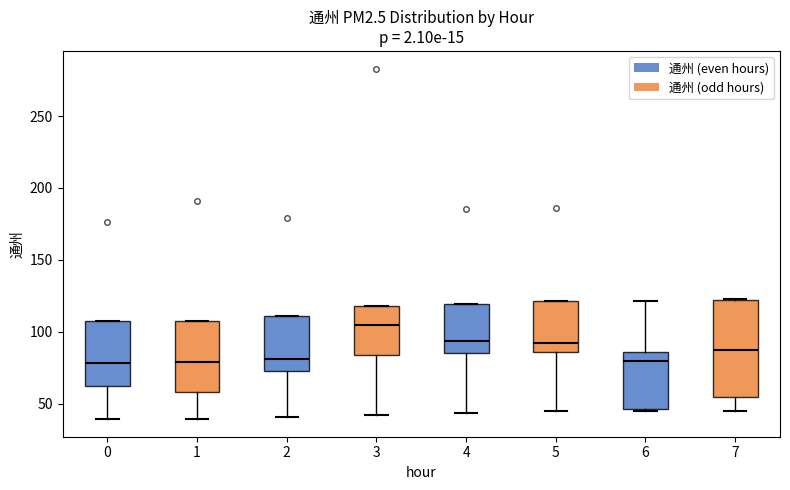

Where does the lower whisker of the box at x = 3 end on the y-axis? The values are not printed on the chart, so give them approximately, as read against the axis.

40